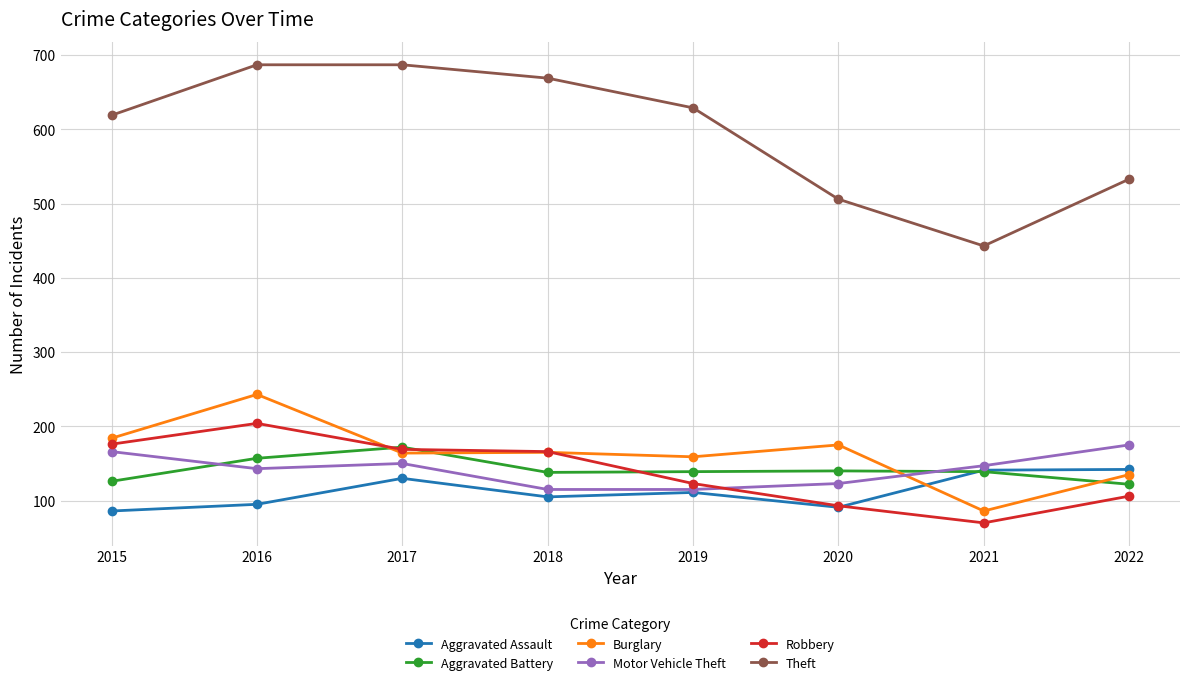

How many distinct data groups are displayed?

6